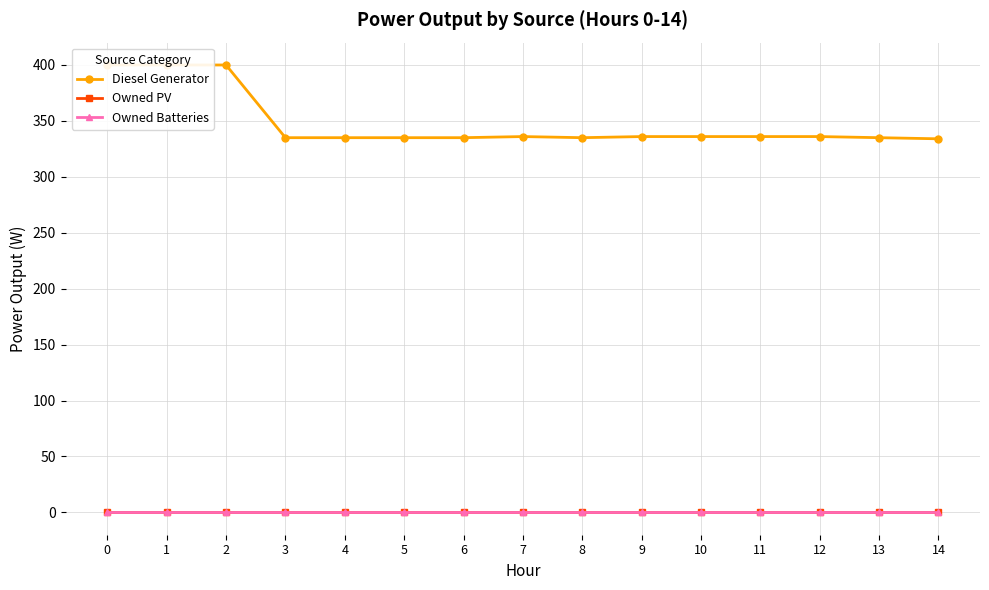

True or false: Owned Batteries and Owned PV cross at least once.

False